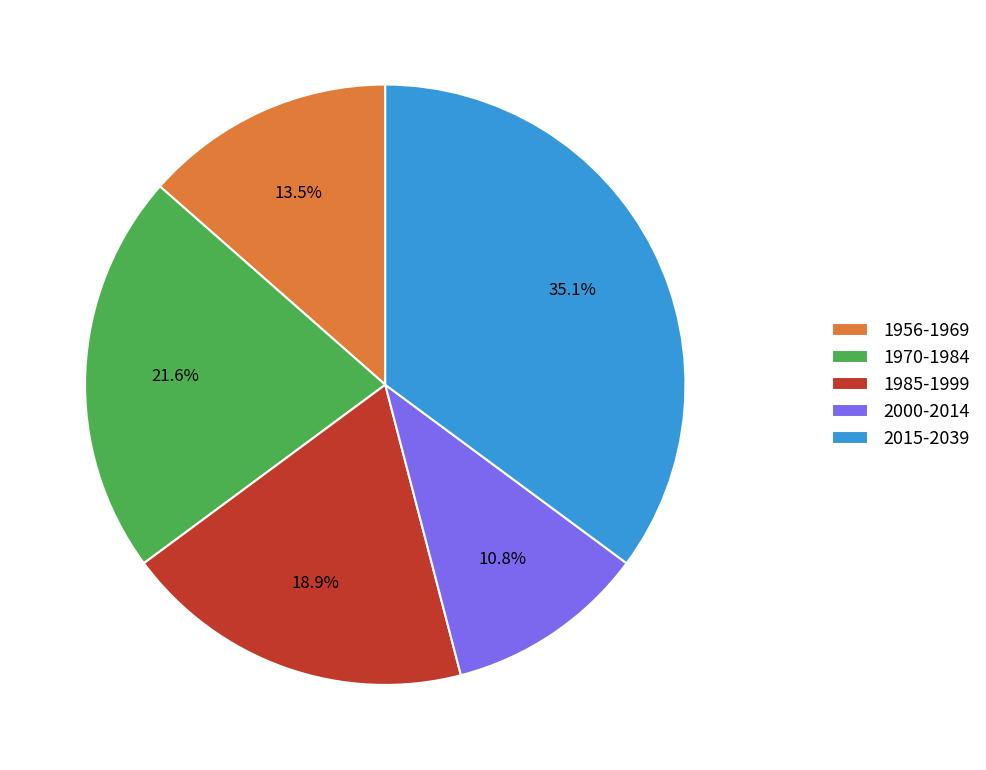

Count the number of slices in the pie.

5